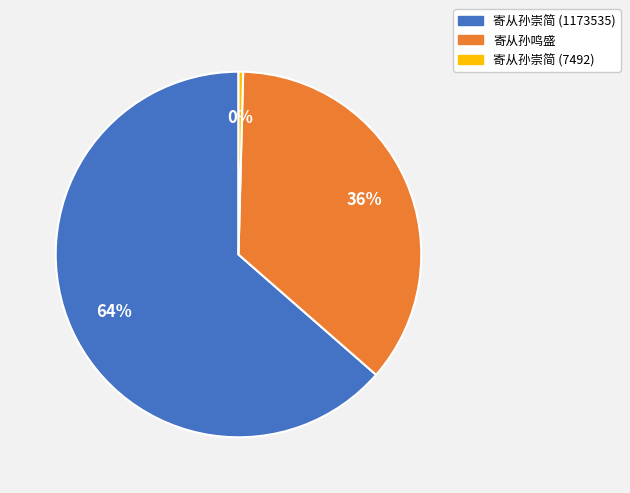

Count the number of slices in the pie.

3